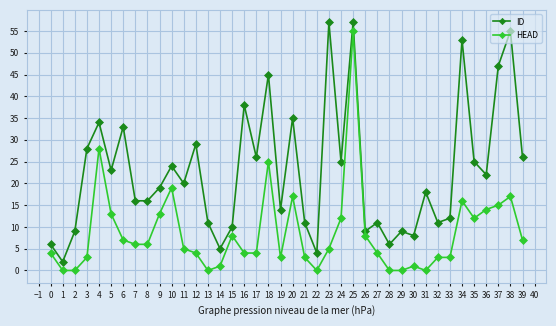

True or false: ID and HEAD intersect in this chart.

False